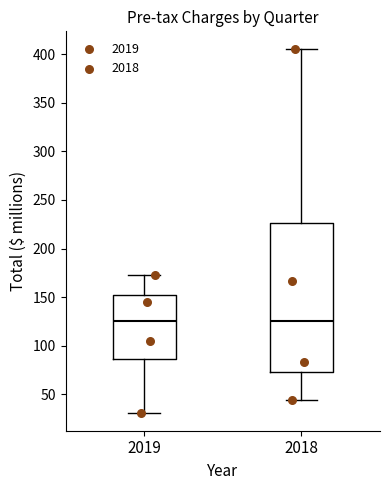

Comparing the boxes themselves (not the whiskers), which one is the tallest?

2018